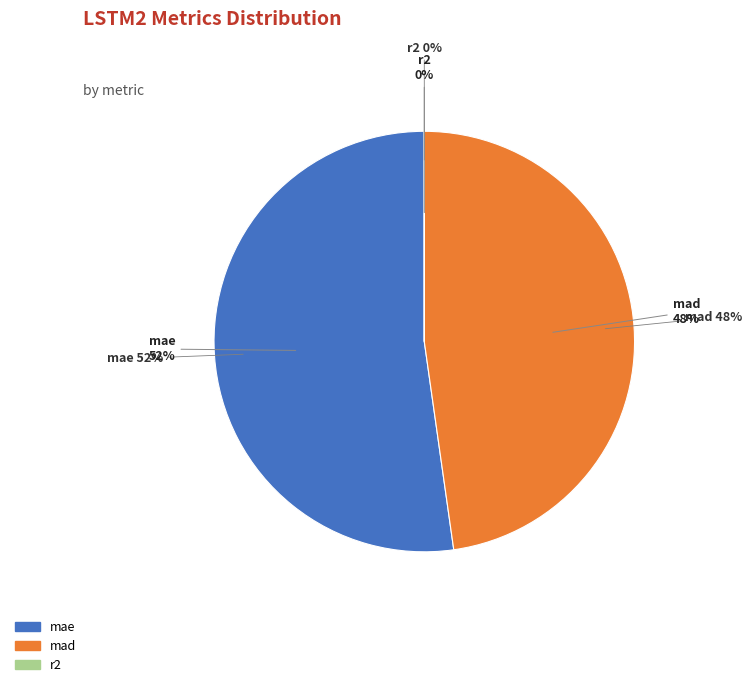

Between mad and mae, which is larger?

mae